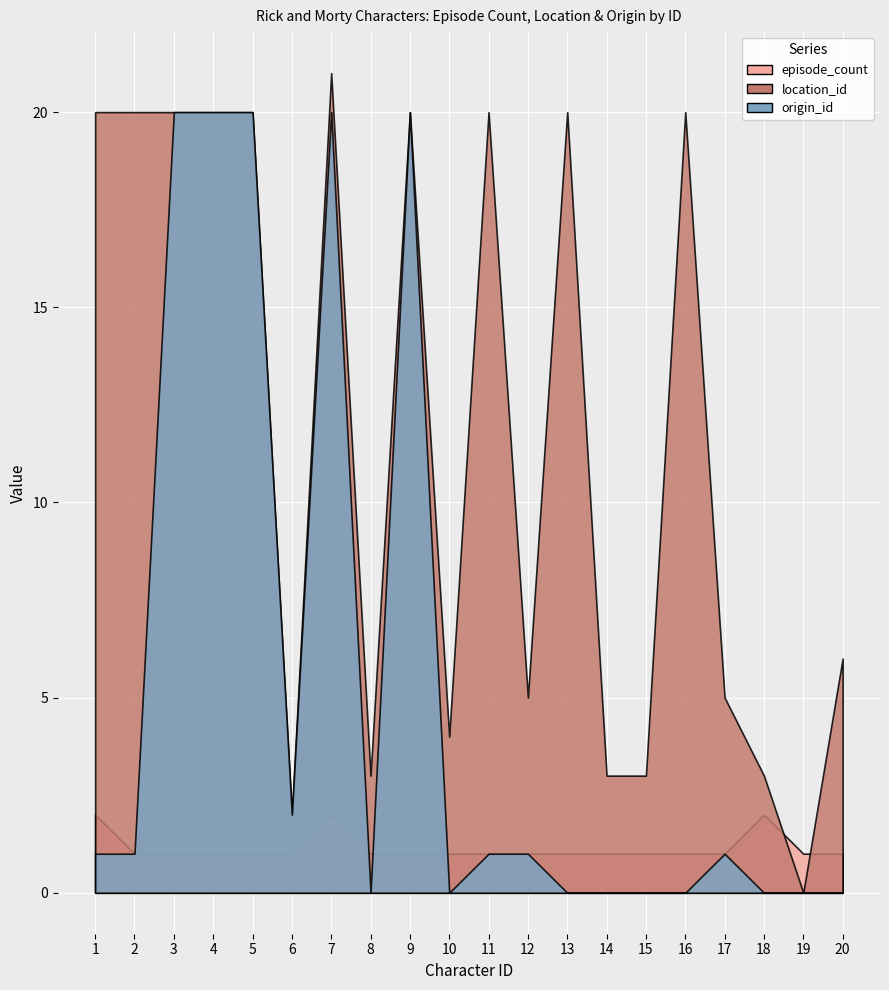

Between 2 and 15, which series saw the biggest shift?

location_id